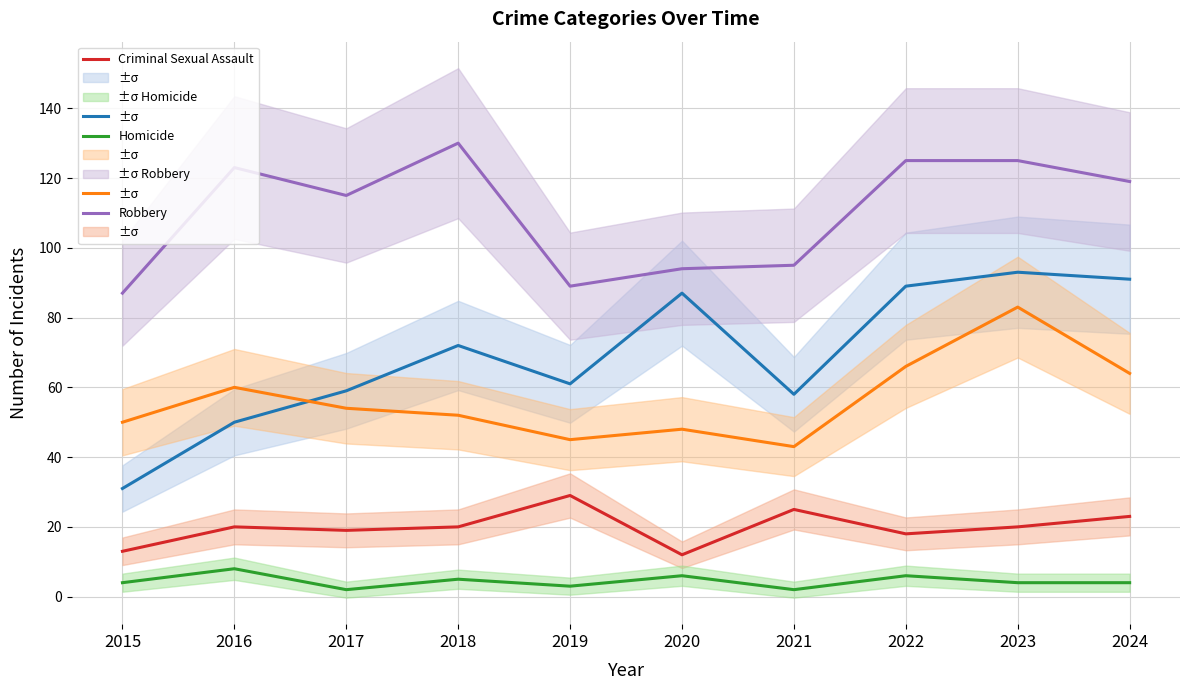

Which series has the largest range (max minus min)?

Aggravated Assault